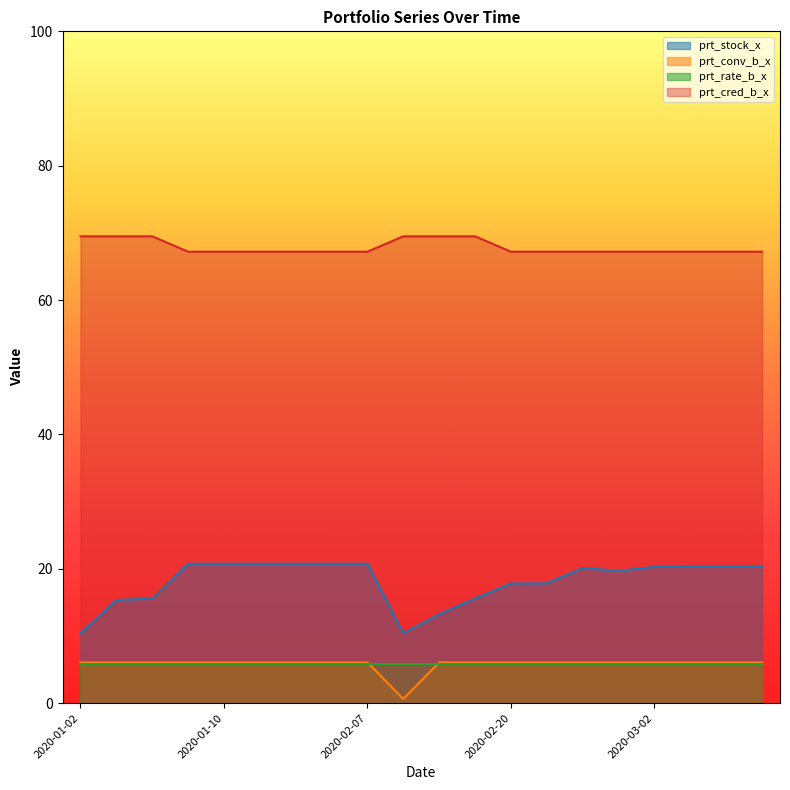

At how many categories does at least one series exceed 1?

20